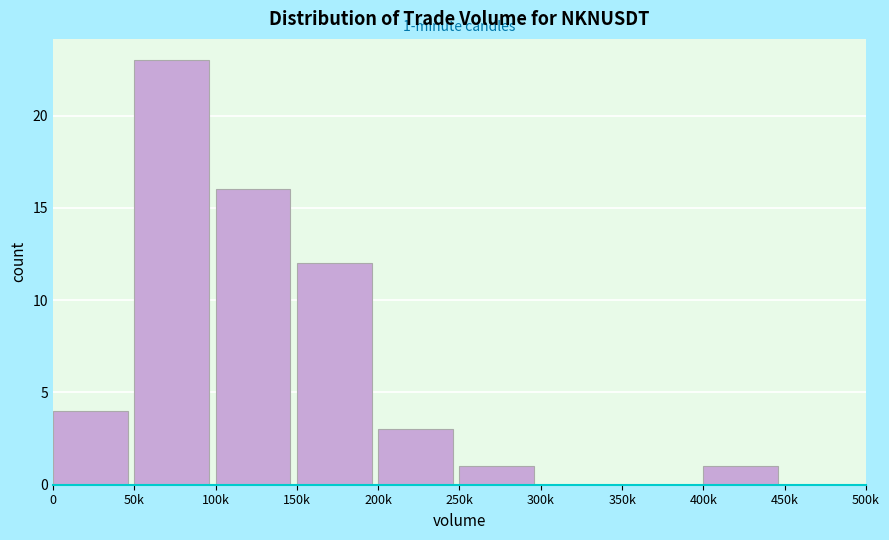

Reading left to right, transcribe all the data shown in this chart.

0=4	50k=23	100k=16	150k=12	200k=3	250k=1	300k=0	350k=0	400k=1	450k=0